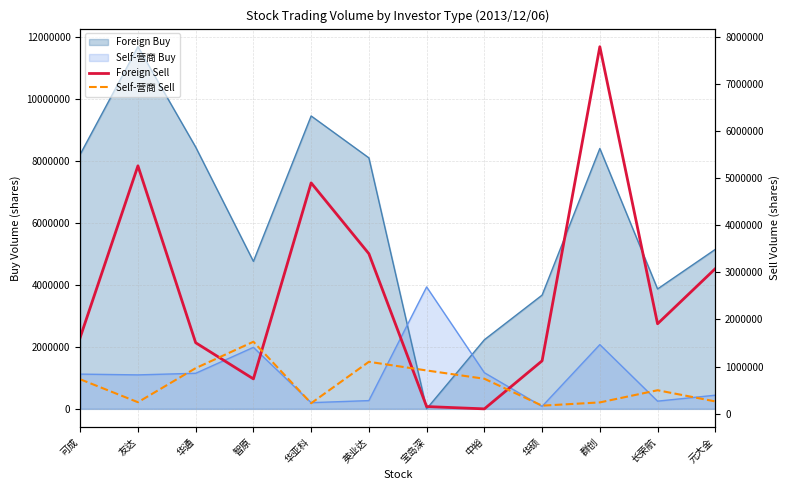

What is the difference between the Self-营商 Sell values at 华硕 and 智原?

1357000